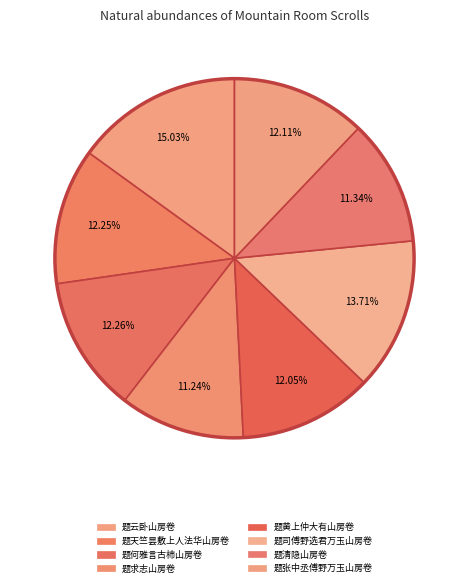

Which category has the biggest portion of the pie?

题云卧山房卷